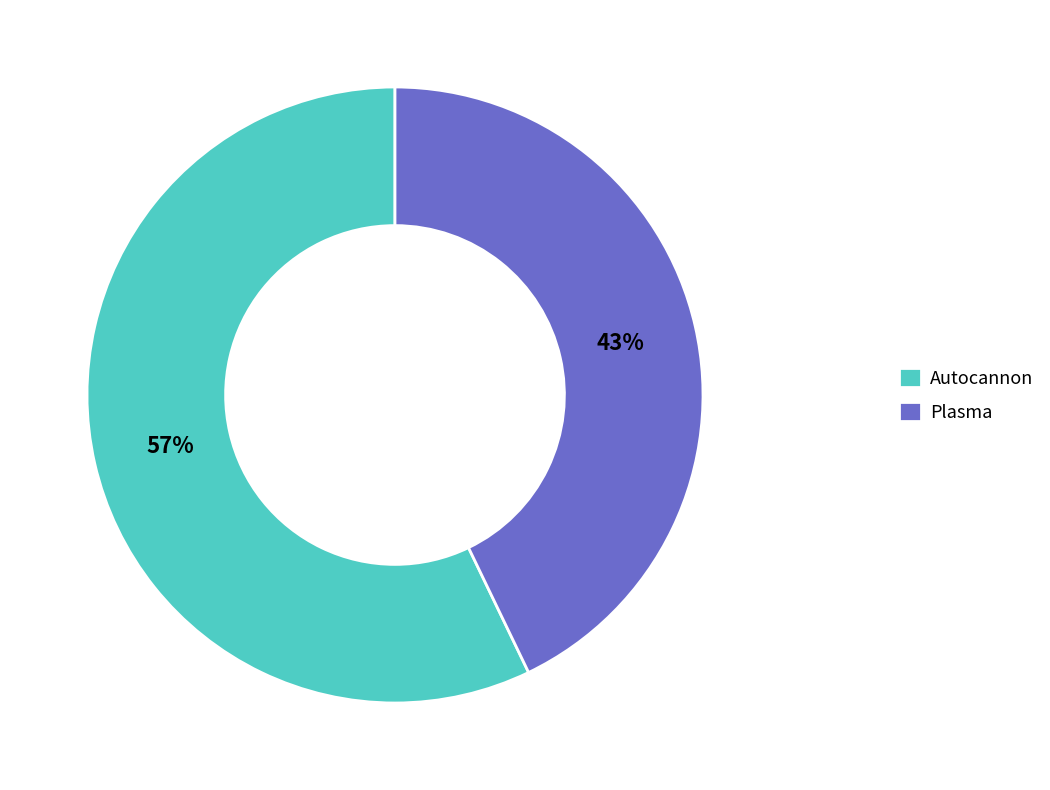

Does any single category account for the majority?

Yes